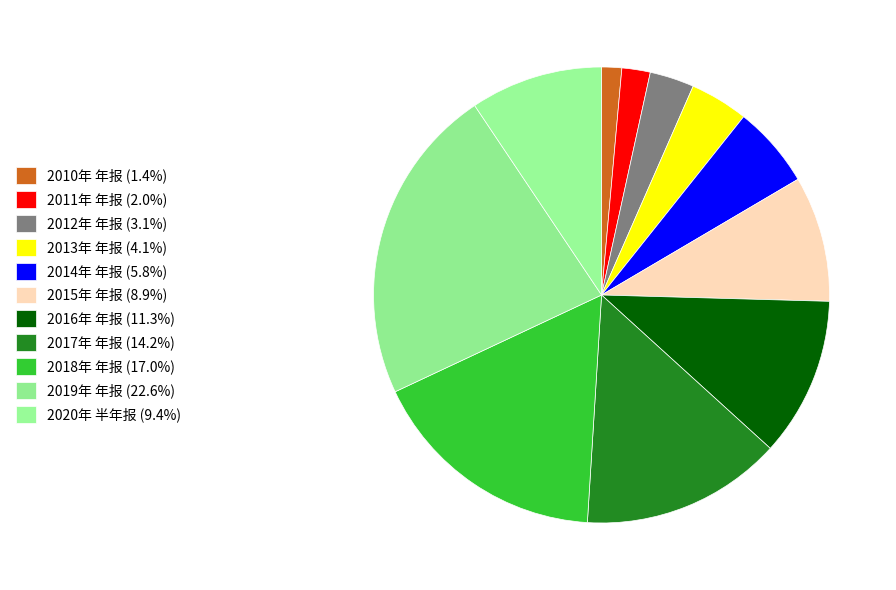

Does any single category account for the majority?

No